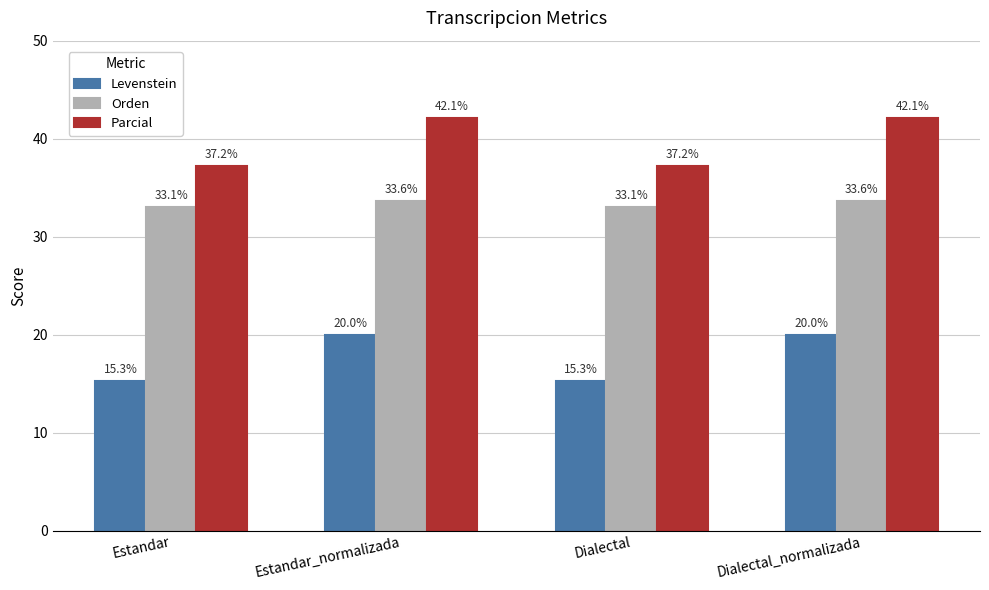

Which series has the largest total across all categories?

Parcial